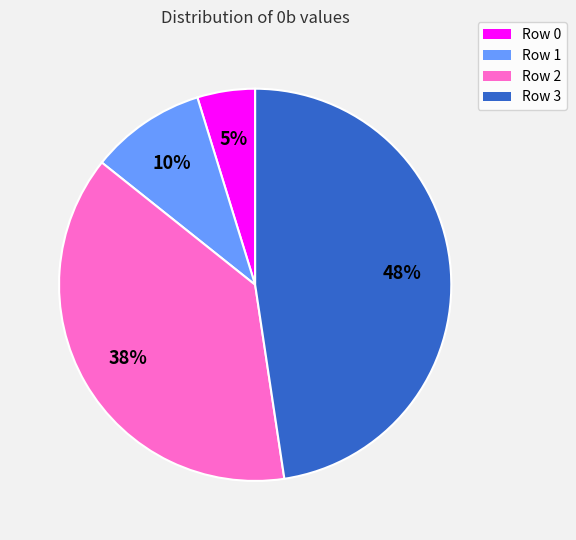

What is the smallest slice in the pie chart?

Row 0